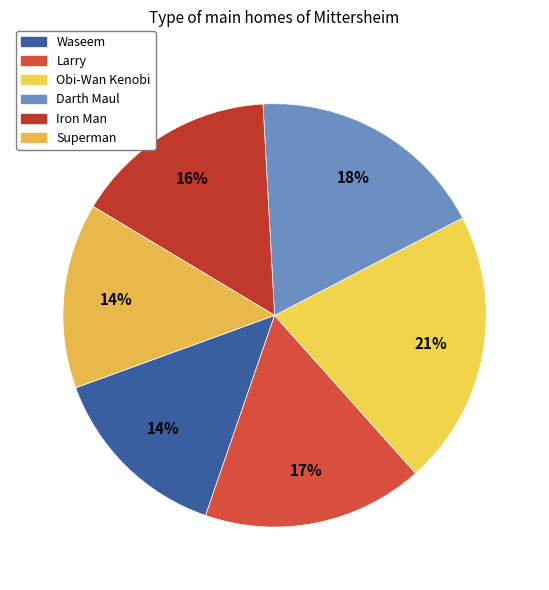

To the nearest percent, what is the difference between the Obi-Wan Kenobi and Waseem slice percentages?

7%